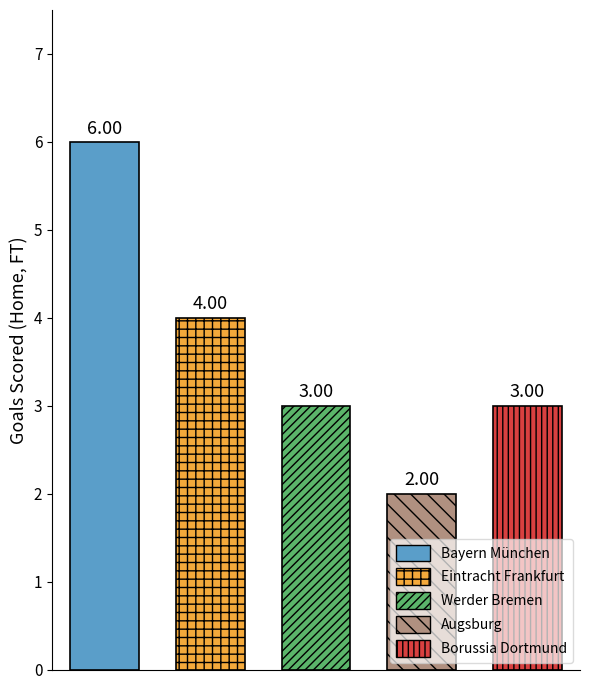

What is the difference between the maximum and minimum values?

4